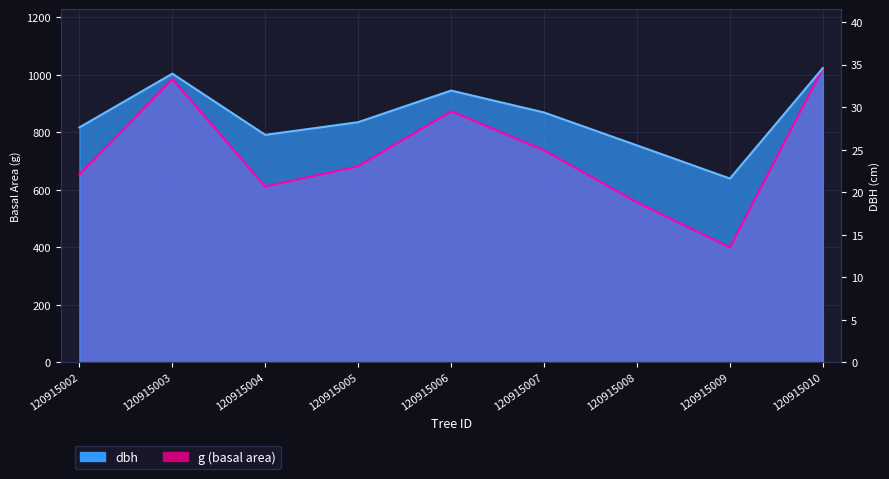

How many interior local peaks does the dbh series have?

2